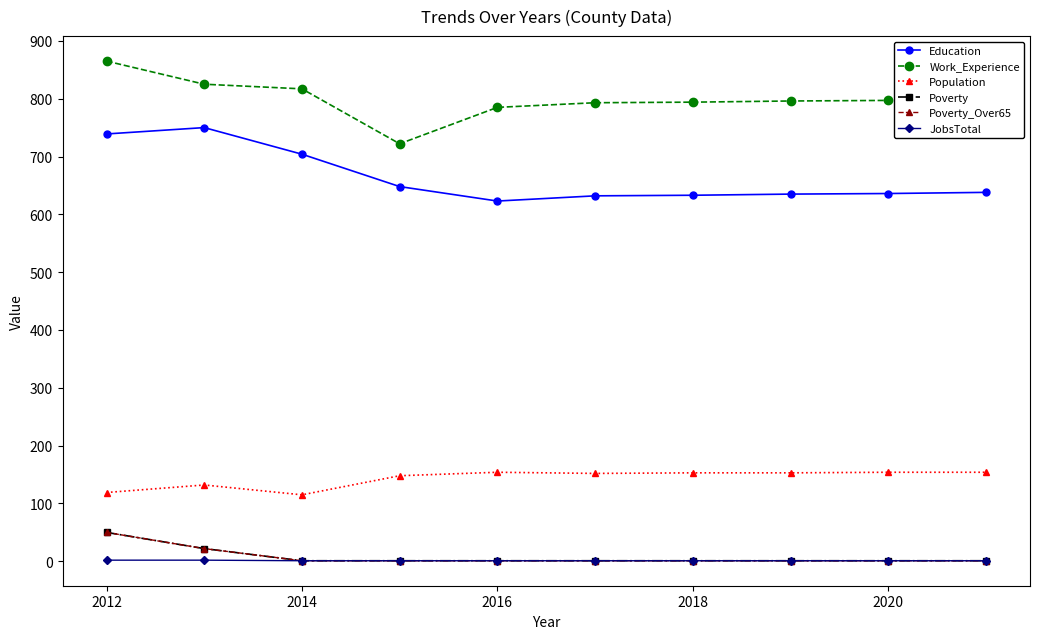

Where does the Work_Experience series first go above 797?

2012